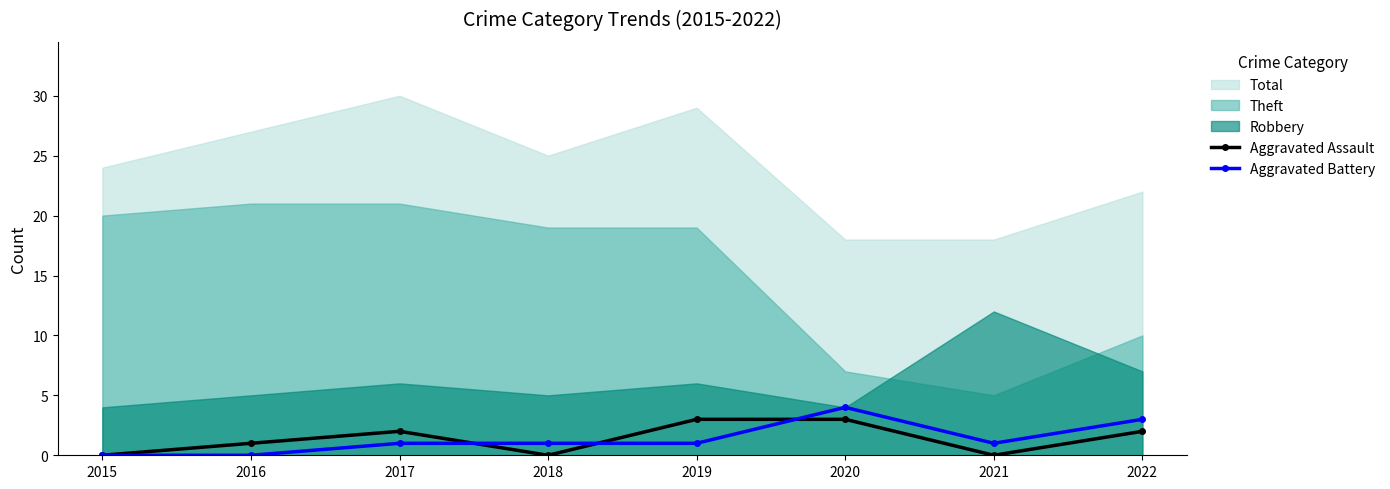

At which category does the chart reach its peak across all series?

2020